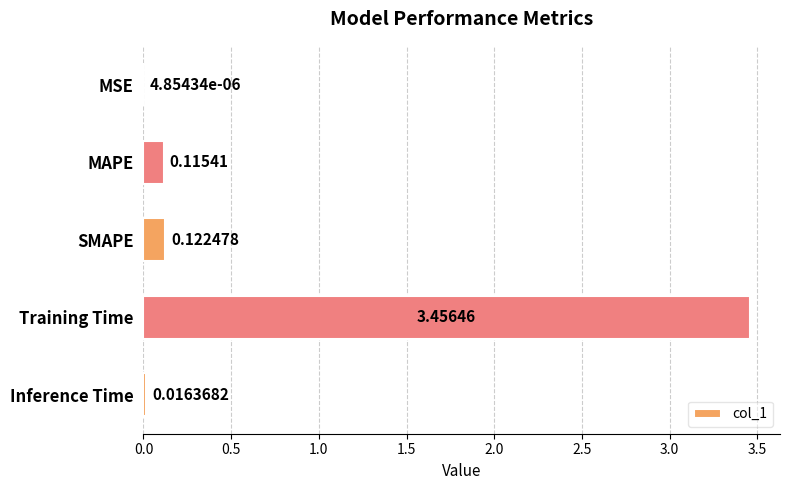

What is the sum of the values at Training Time and SMAPE?

3.6